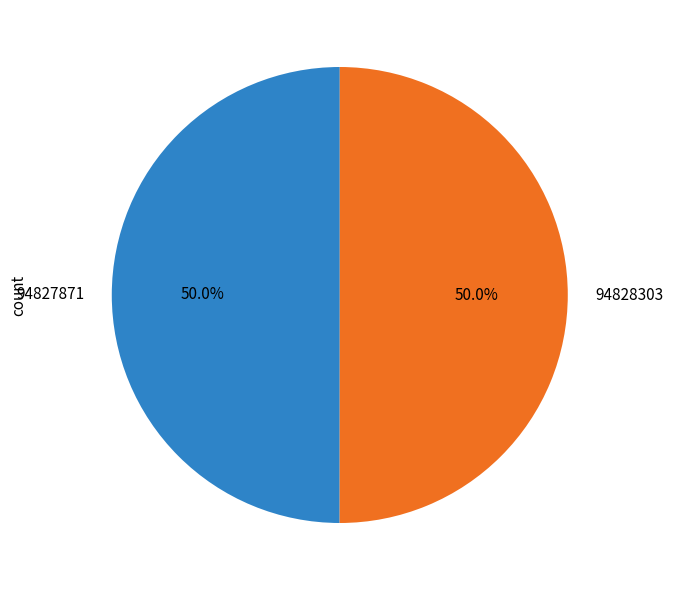

What portion of the pie excludes 94828303?

50.0%